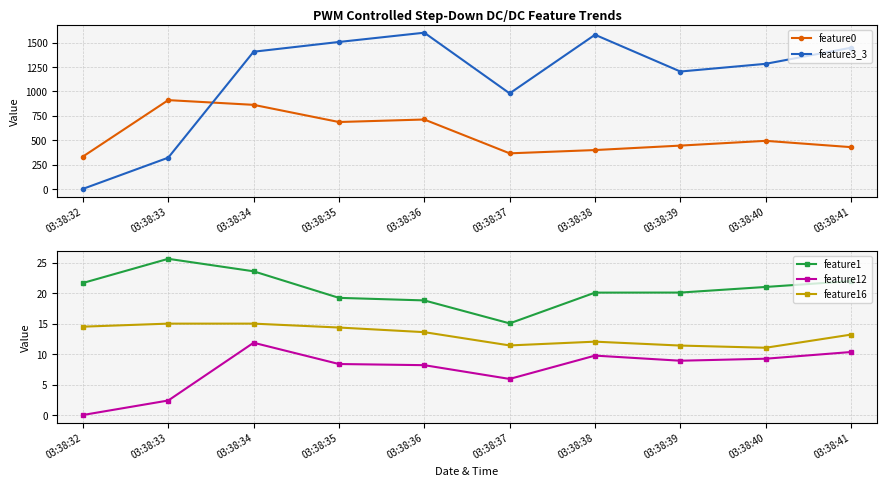

Reading left to right, extract all data points from this chart.

feature0: 331.3	909.9	861.5	685.4	711.3	364.4	398.1	443.7	492.6	427.9
feature3_3: 0.0	320.0	1406.0	1506.0	1601.0	979.0	1580.0	1203.0	1282.0	1447.0
feature1: 21.7	25.6	23.6	19.2	18.8	15.0	20.1	20.1	21.0	22.0
feature12: 0.0	2.4	11.9	8.4	8.2	5.9	9.8	8.9	9.2	10.3
feature16: 14.5	15.0	15.0	14.4	13.6	11.4	12.0	11.4	11.0	13.2